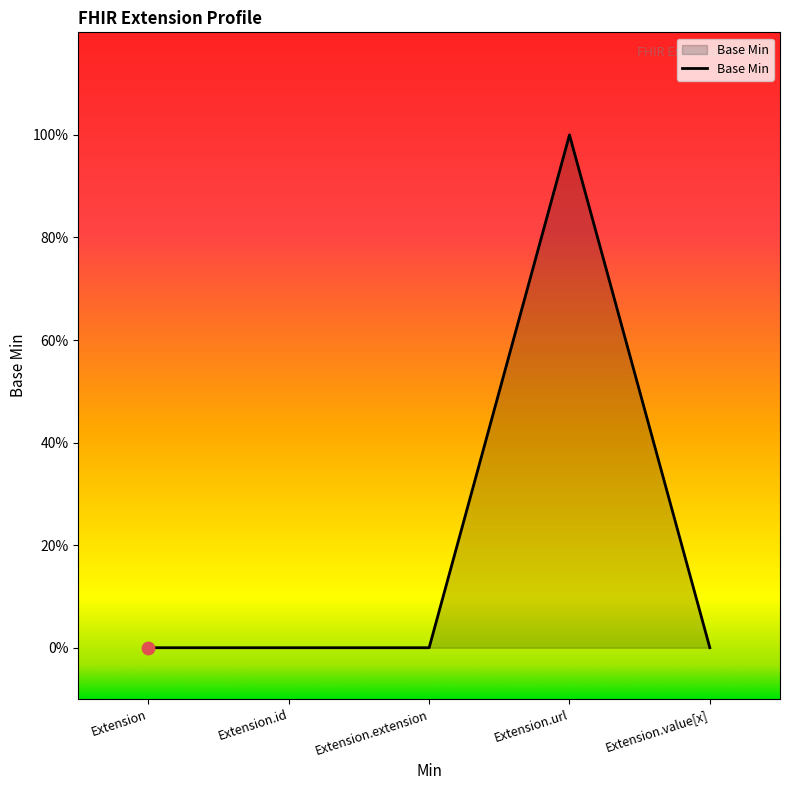

Is this an area chart (filled region under the line)?

Yes